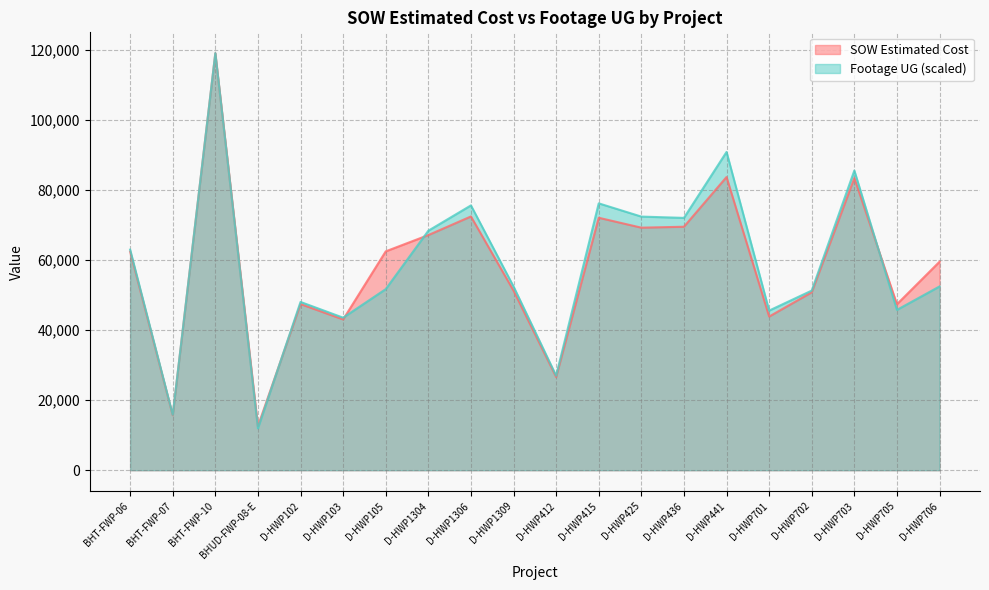

How many intersections are there between Footage UG and SOW Estimated Cost?

4